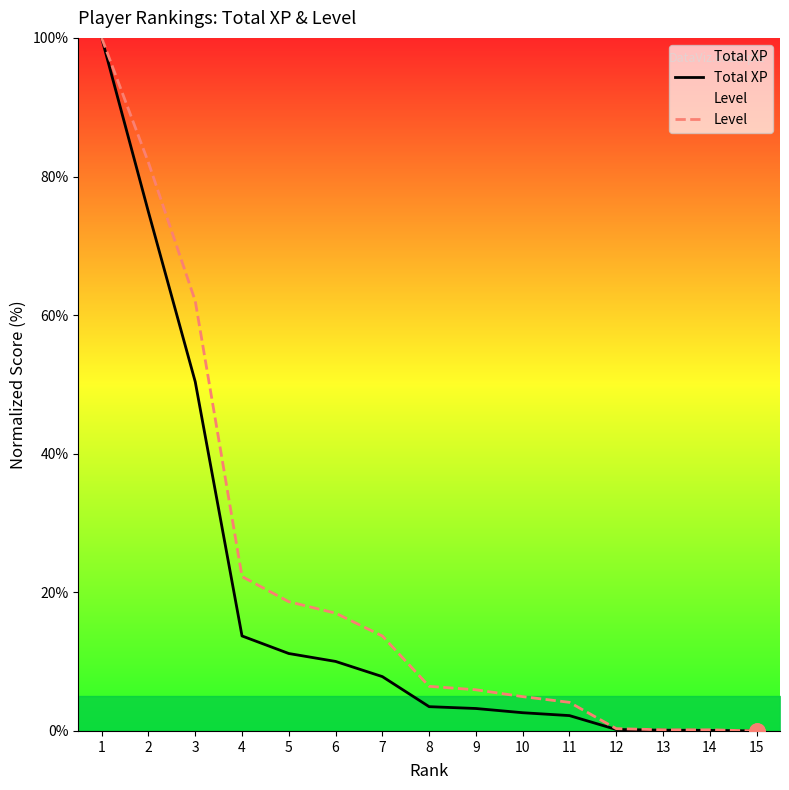

Is the value of Total XP at 11 greater than the value of Level at 13?

Yes